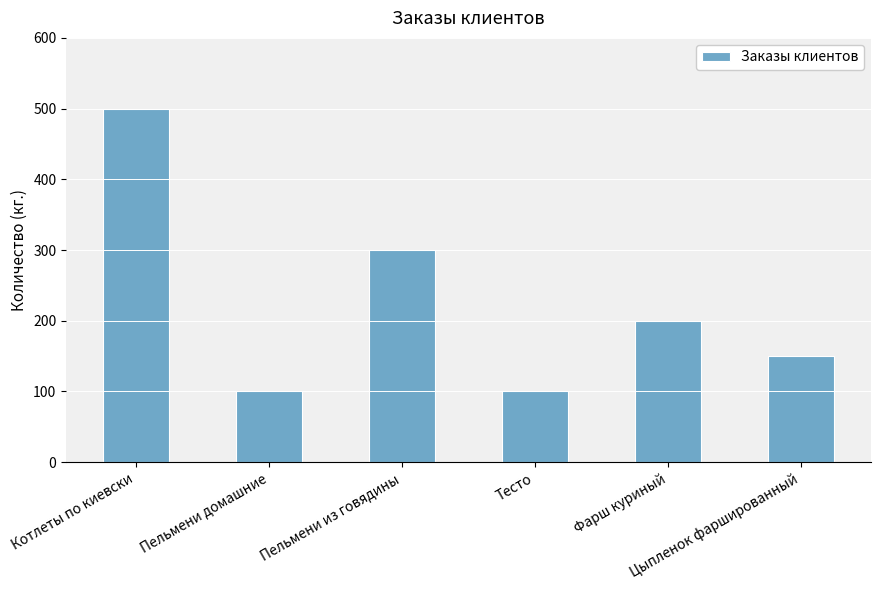

How many bars are there in total?

6